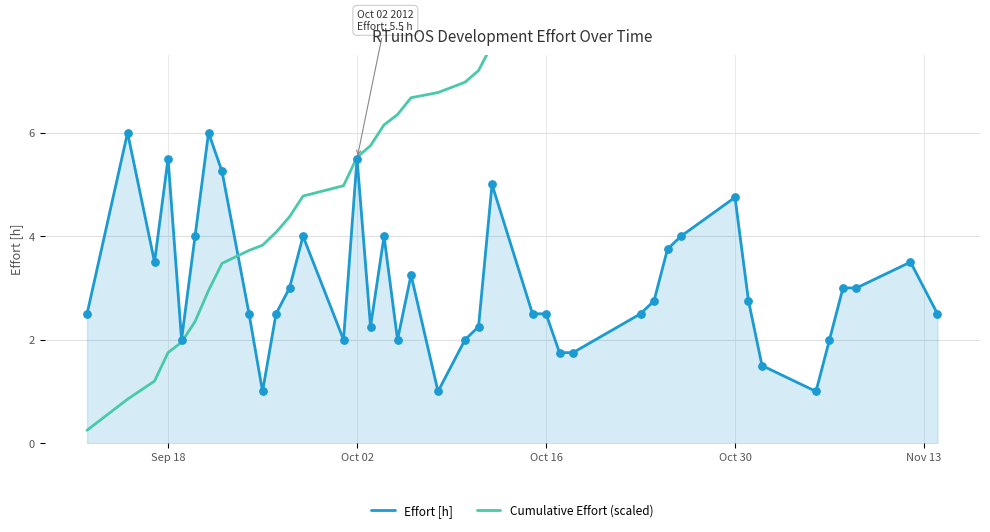

What is the lowest value of the Effort [h] series?

1.0